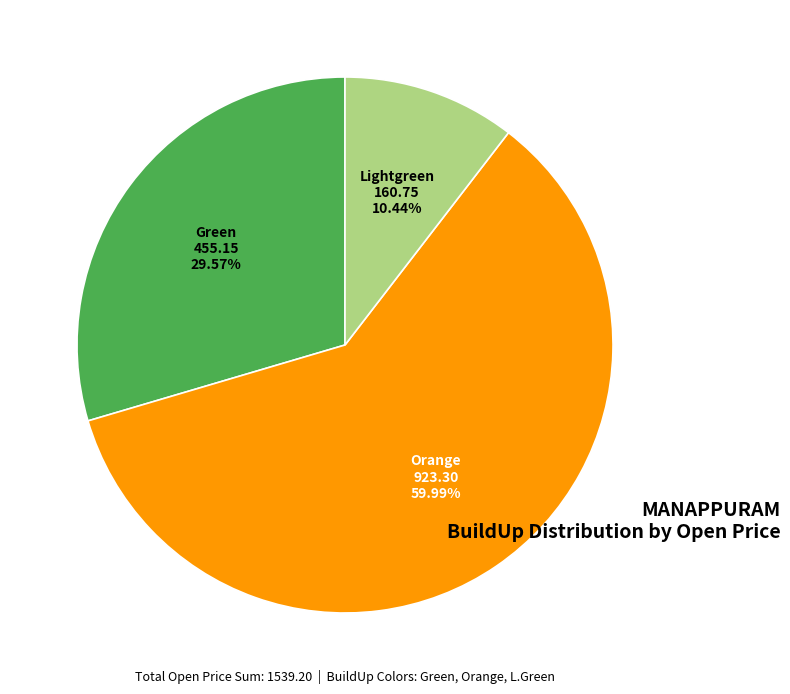

Does any single category account for the majority?

Yes